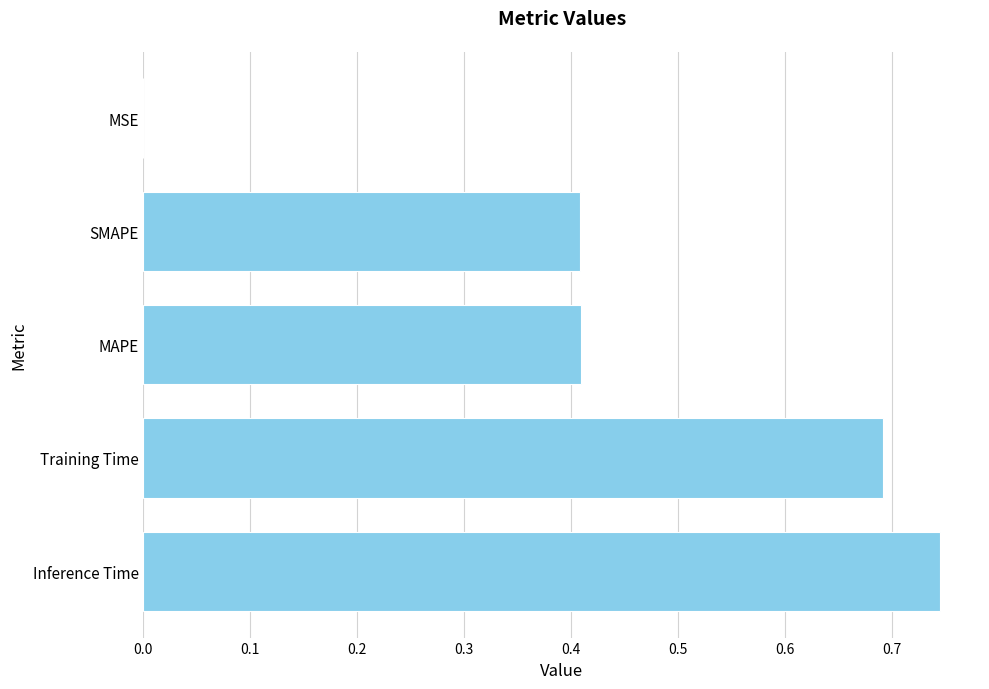

Which category has the highest value across all series?

Inference Time